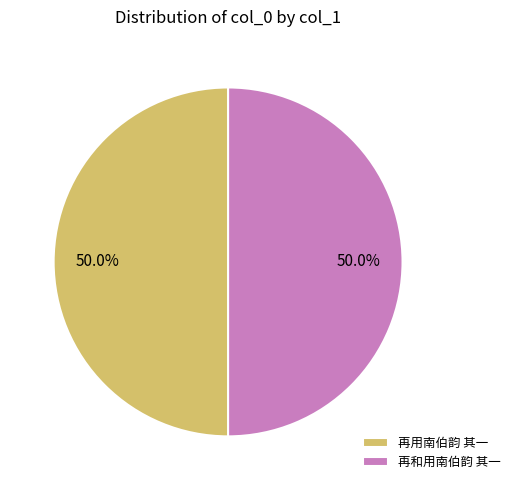

How many segments does this pie chart have?

2